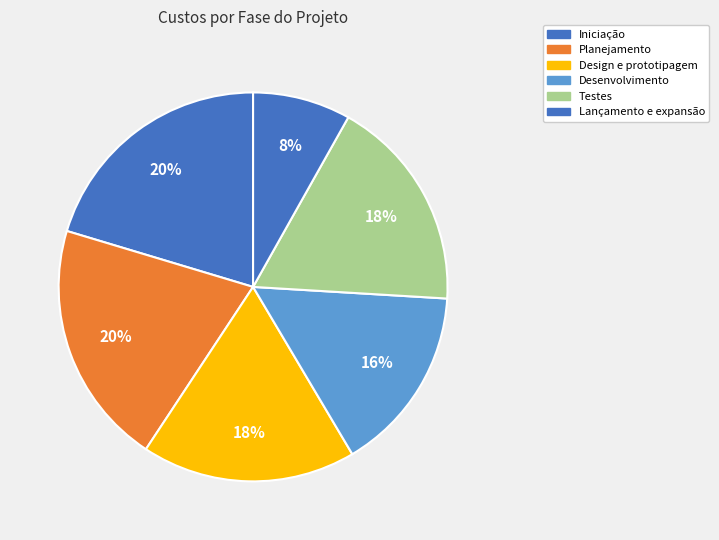

What percentage is the Design e prototipagem slice, to the nearest percent?

18%